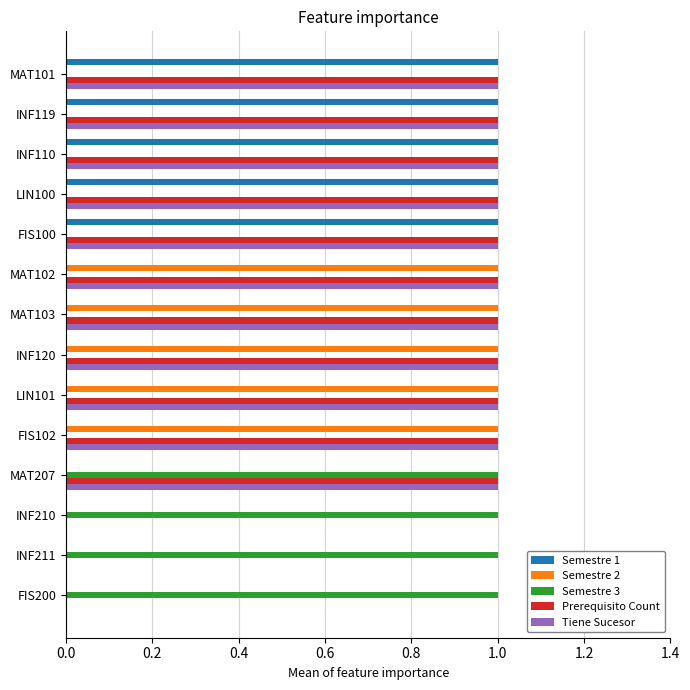

What is the sum of all Semestre 3 values?

4